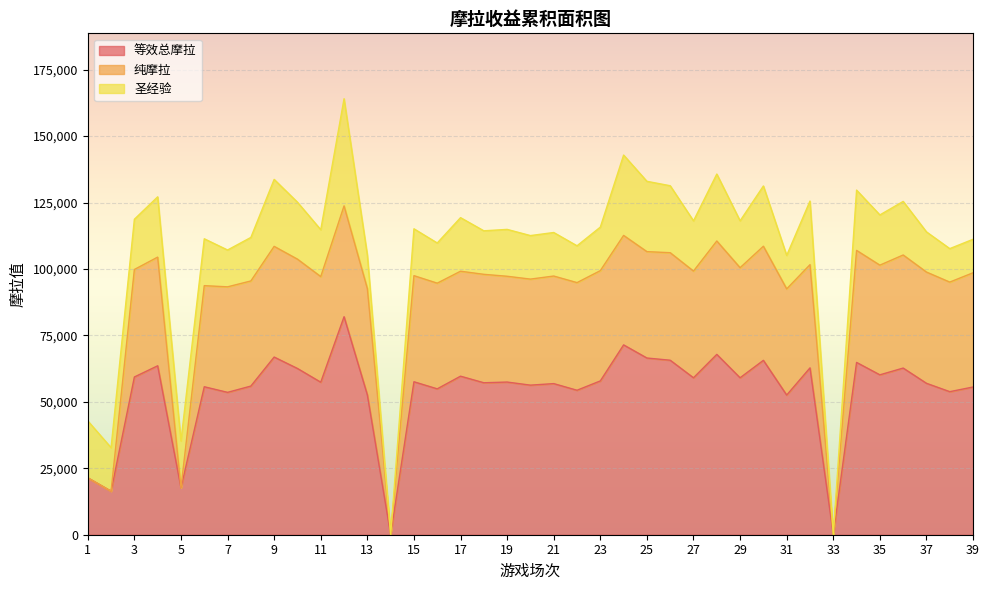

What is the difference between the maximum and minimum values in the 圣经验 series?

40320